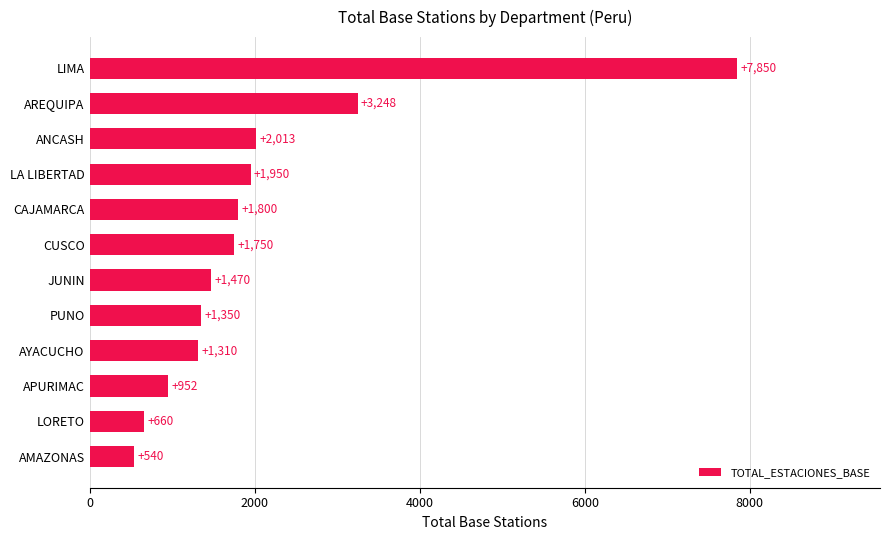

What is the sum of all values?

24893